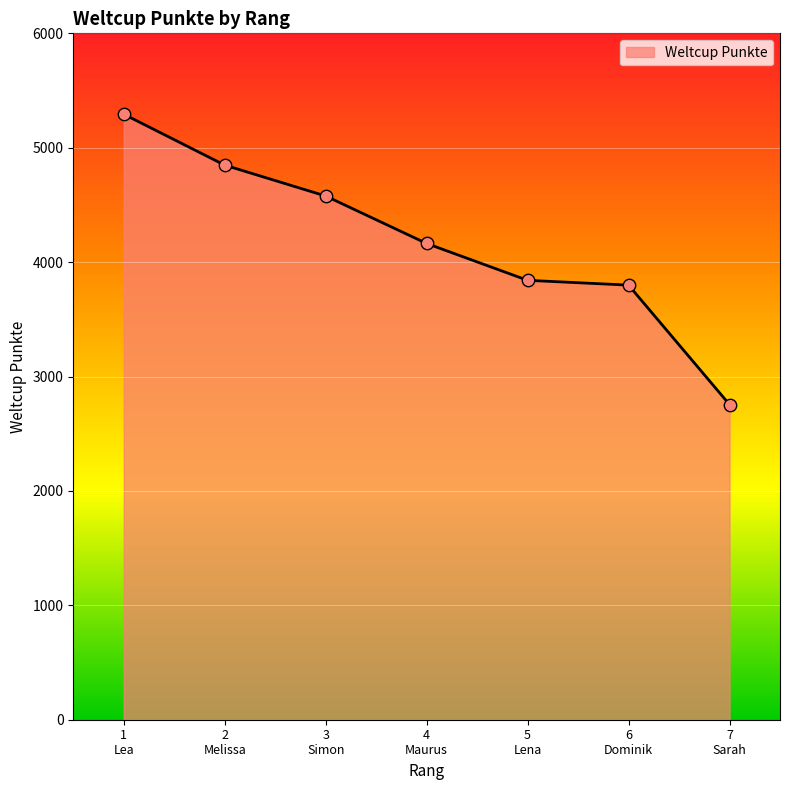

Which has a higher value, 4
Maurus or 3
Simon?

3
Simon